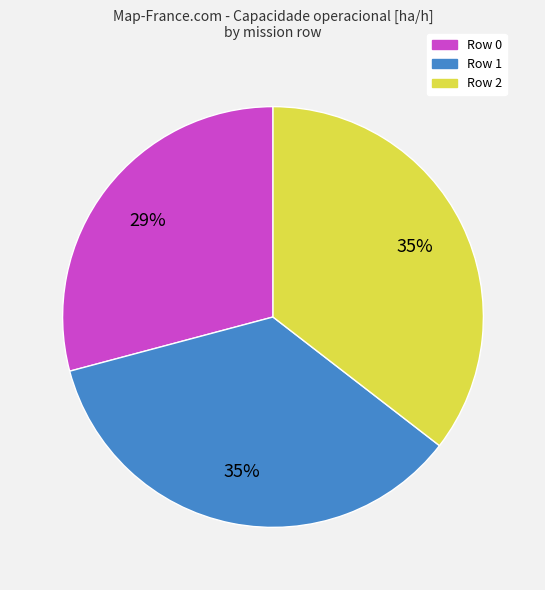

What is the ratio of the value at Row 1 to the value at Row 2?

1.0